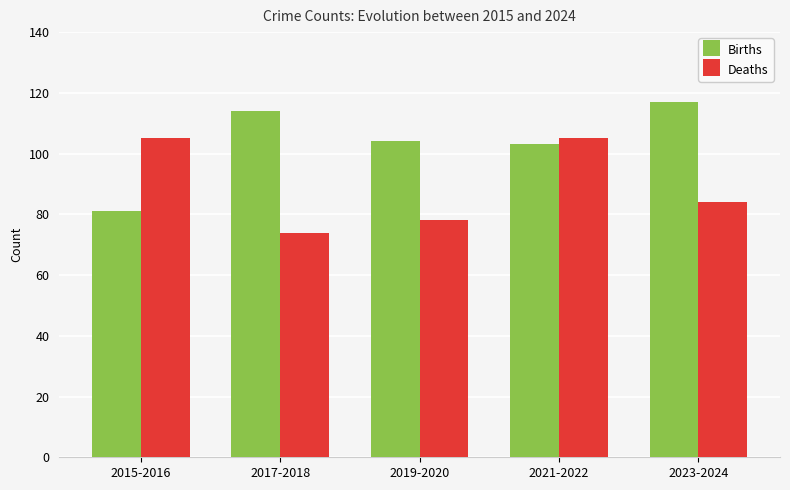

What is the value of the Deaths bar at the 5th from the left?

84